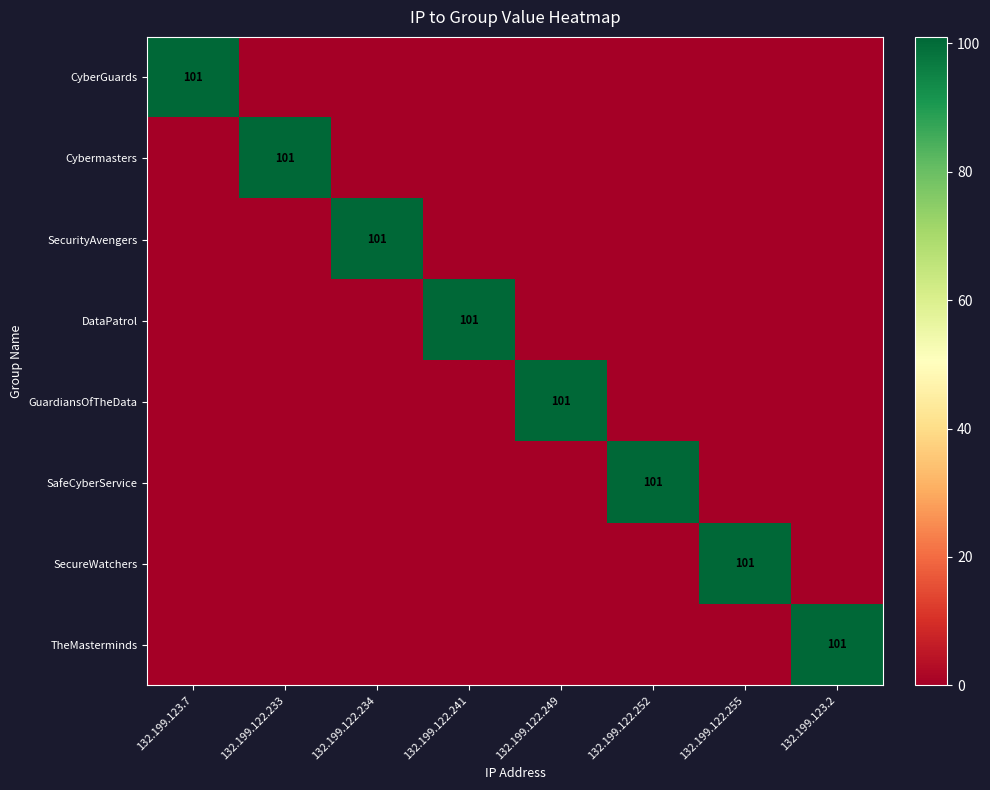

Is the value of Cybermasters at 132.199.122.252 greater than the value of CyberGuards at 132.199.123.7?

No